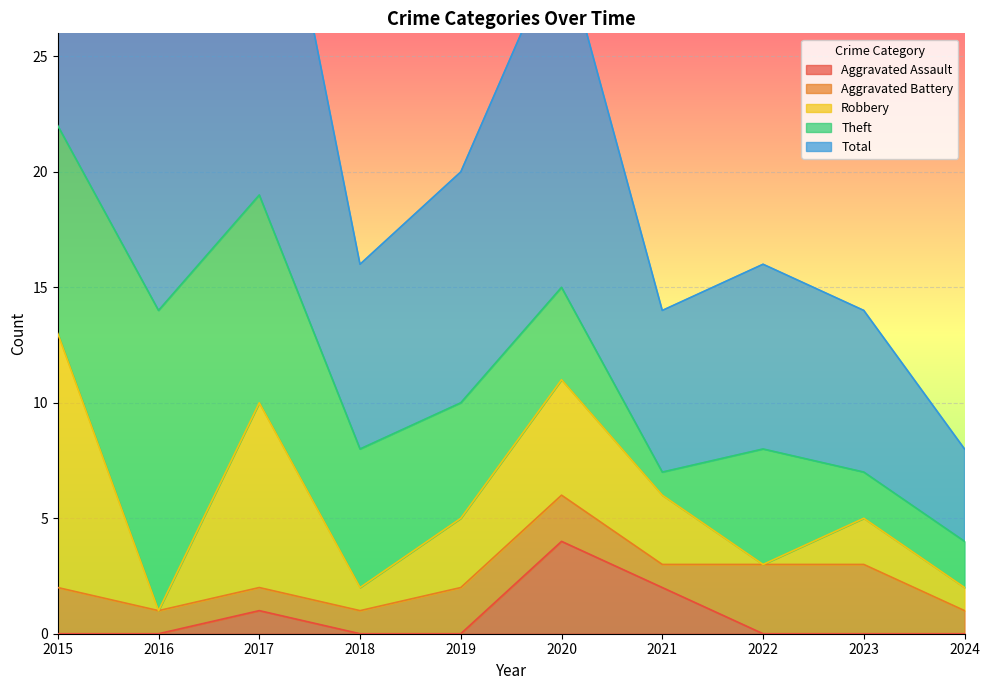

Between 2023 and 2015, which is larger?

2023